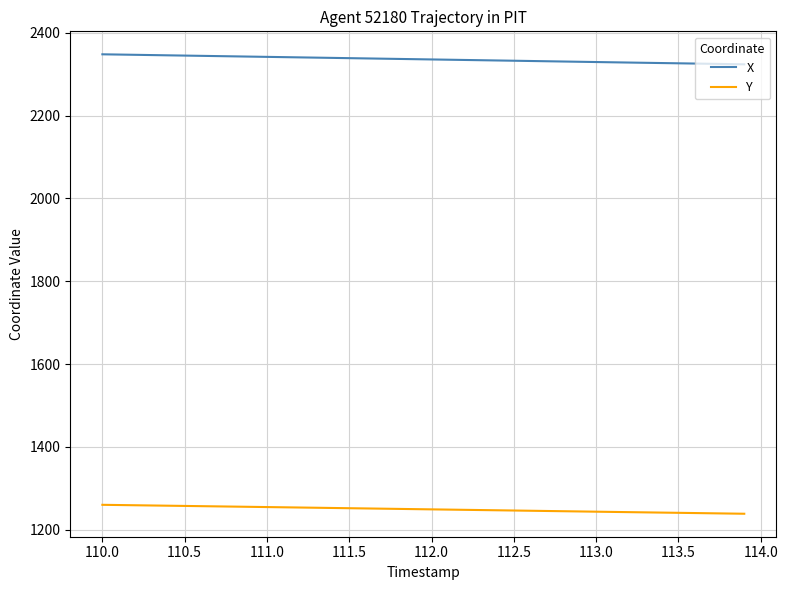

True or false: X and Y intersect in this chart.

False